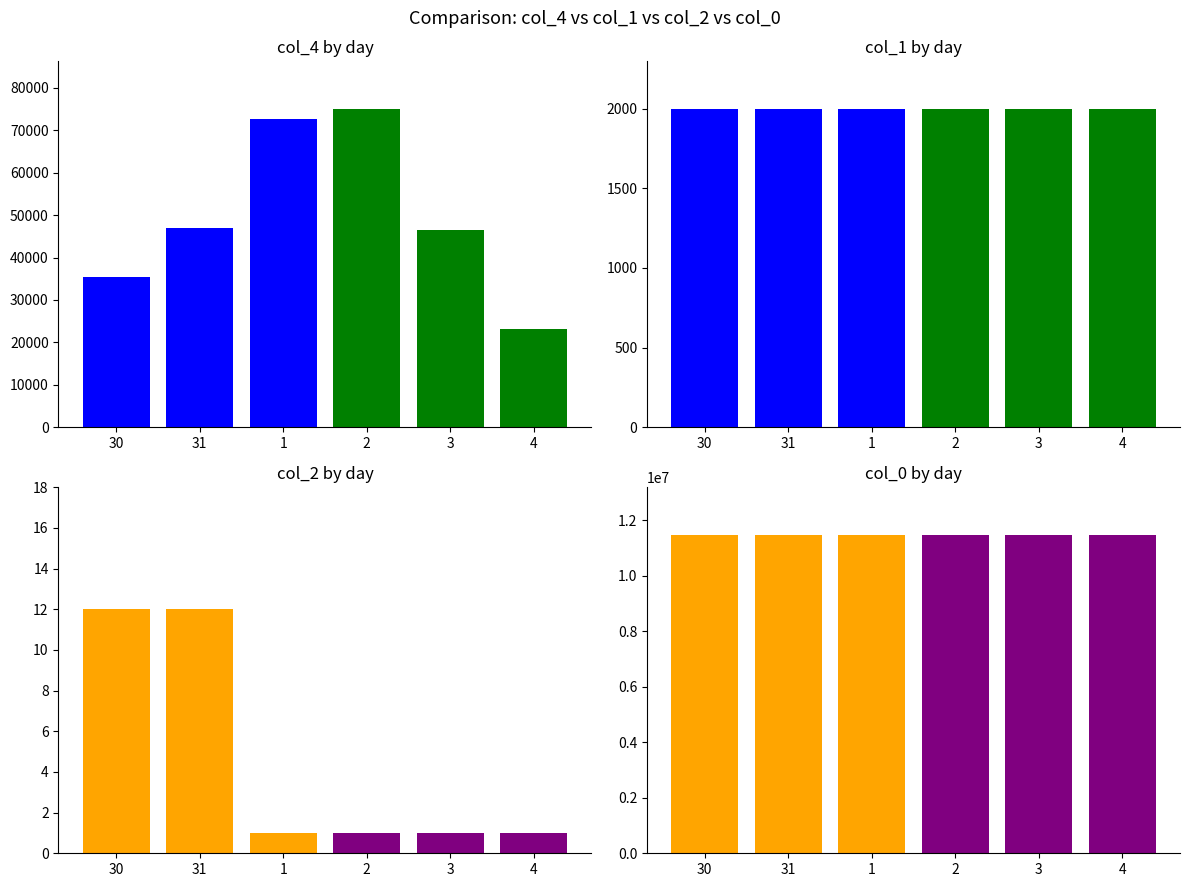

Does the chart contain stacked bars?

No